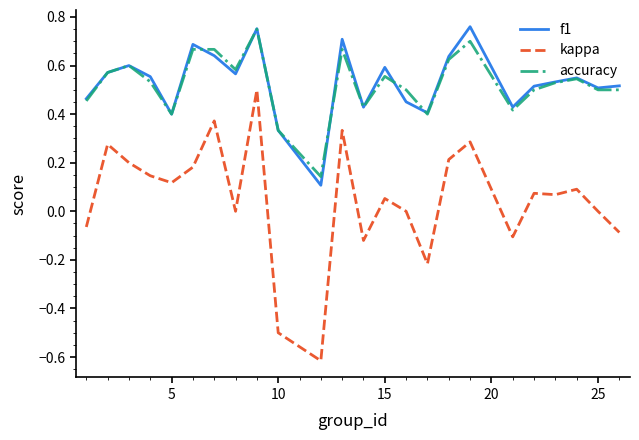

Which series has the largest range (max minus min)?

kappa